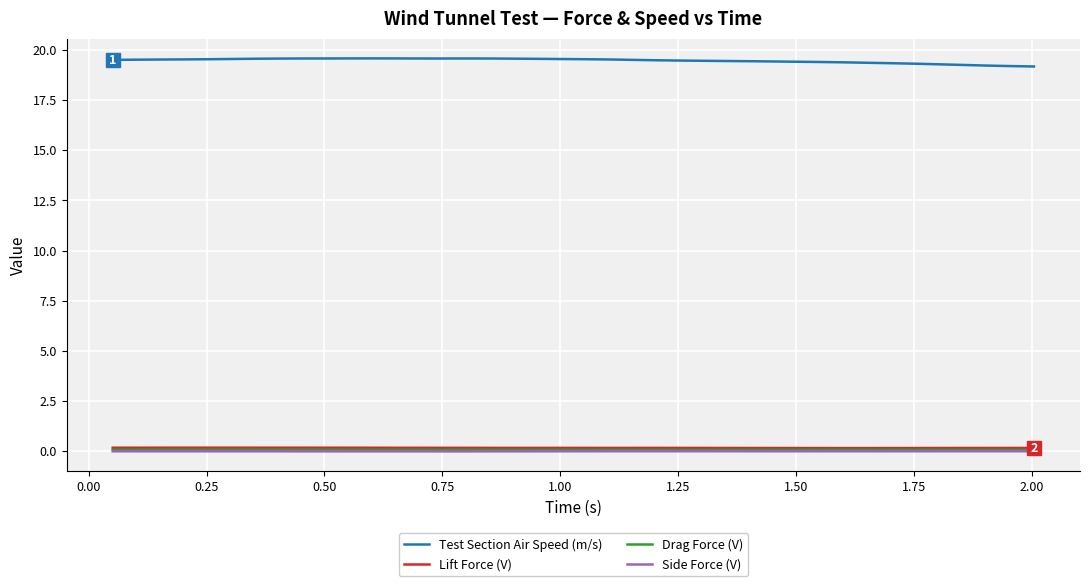

True or false: Test Section Air Speed (m/s) and Drag Force (V) intersect in this chart.

False